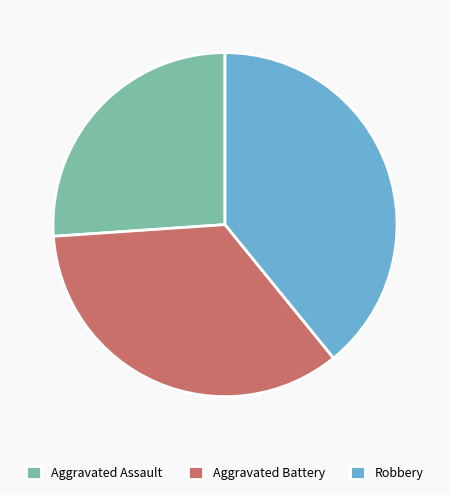

Rank the categories by value from highest to lowest.

Robbery, Aggravated Battery, Aggravated Assault